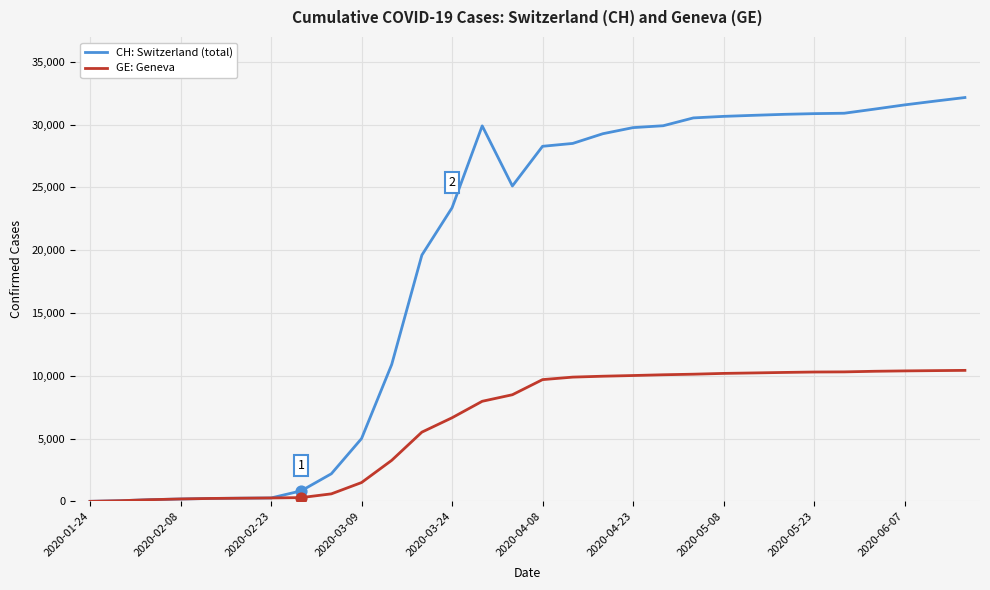

Which series has the largest range (max minus min)?

CH: Switzerland (total)